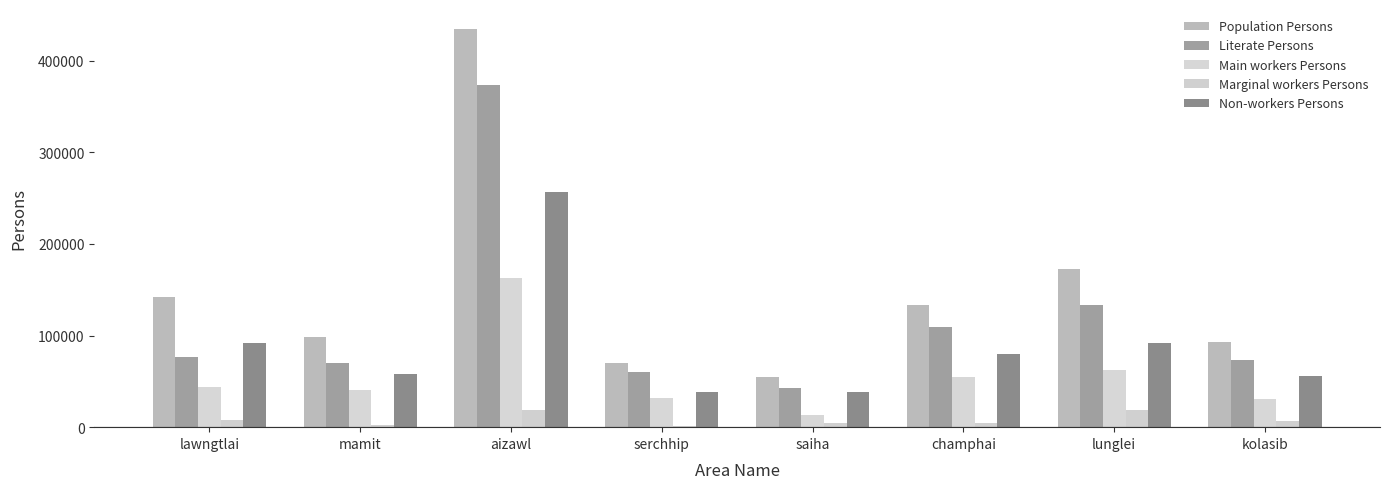

How many data points does each series have?

8